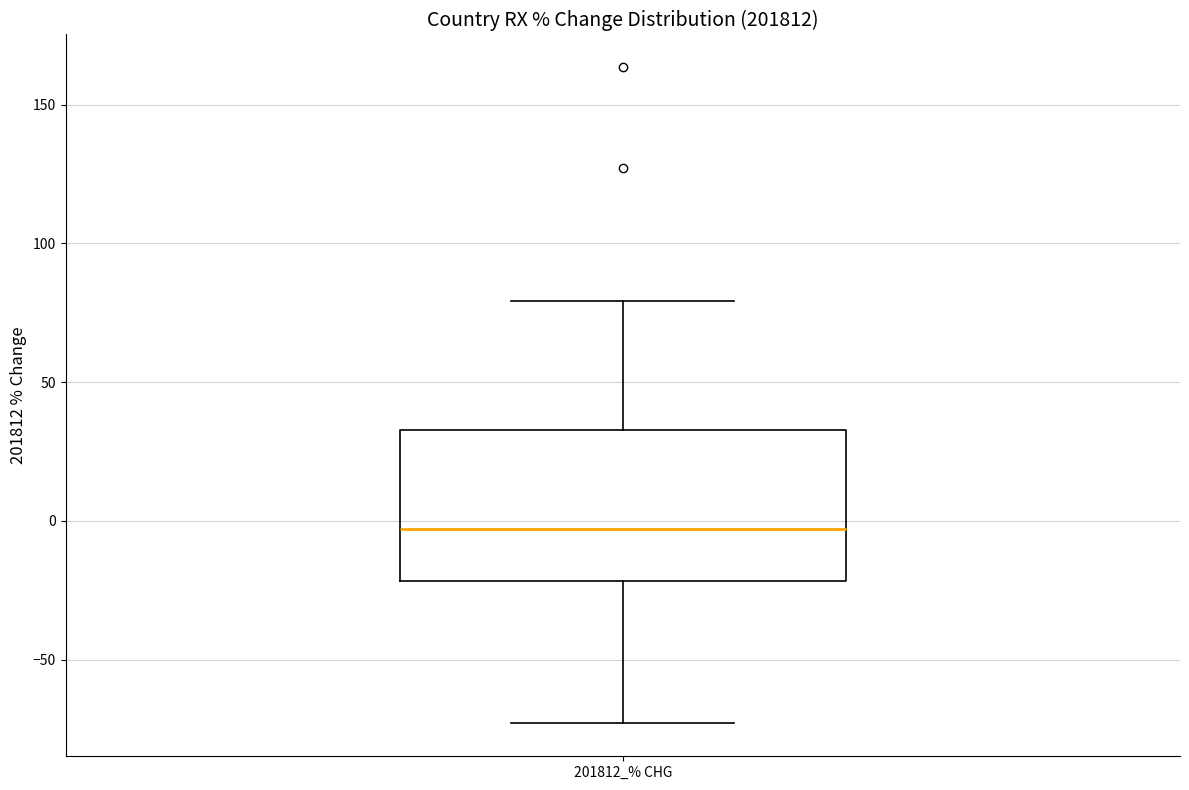

Transcribe this box plot: give where the median line is, the range the box spans, and where the two whiskers end, as read against the y-axis. The values are not printed on the chart, so give them approximately, as read against the axis.

median -5, box -20 to 35, whiskers -75 to 80